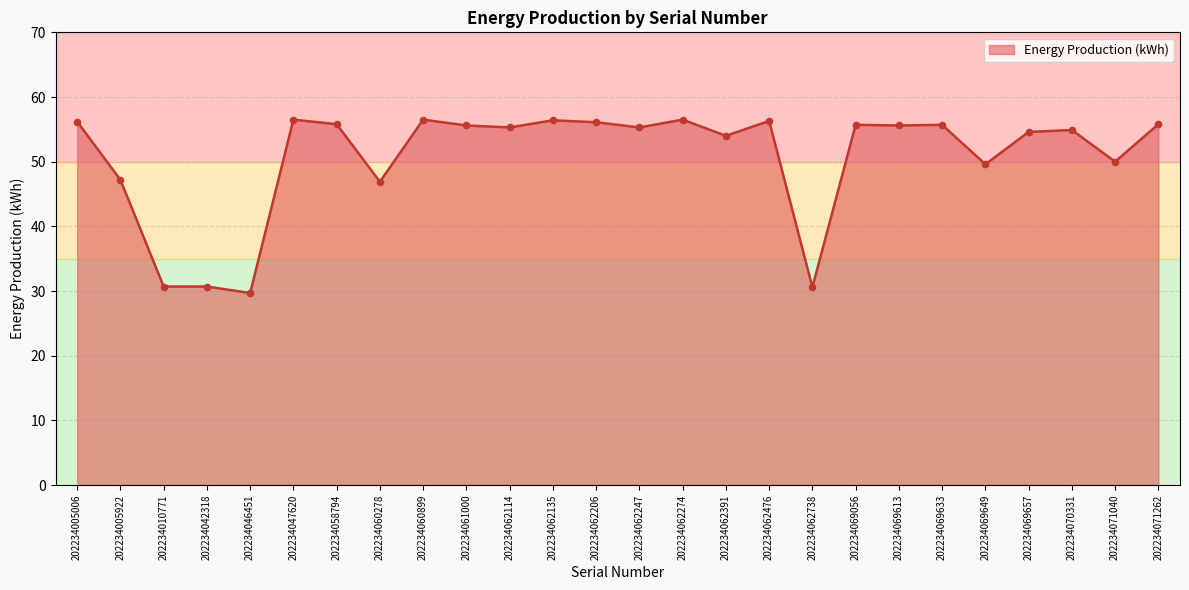

Approximately how many times larger is the value at 202234062247 compared to 202234042318?

1.8